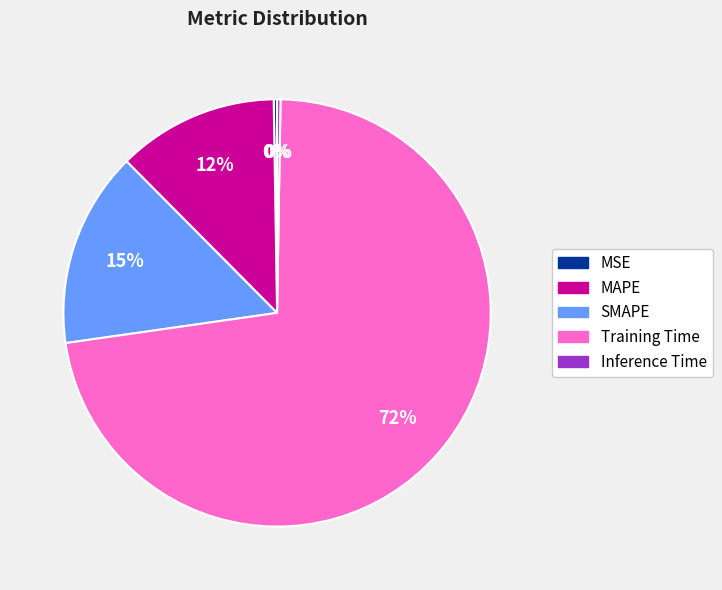

Which has a higher value, MAPE or SMAPE?

SMAPE